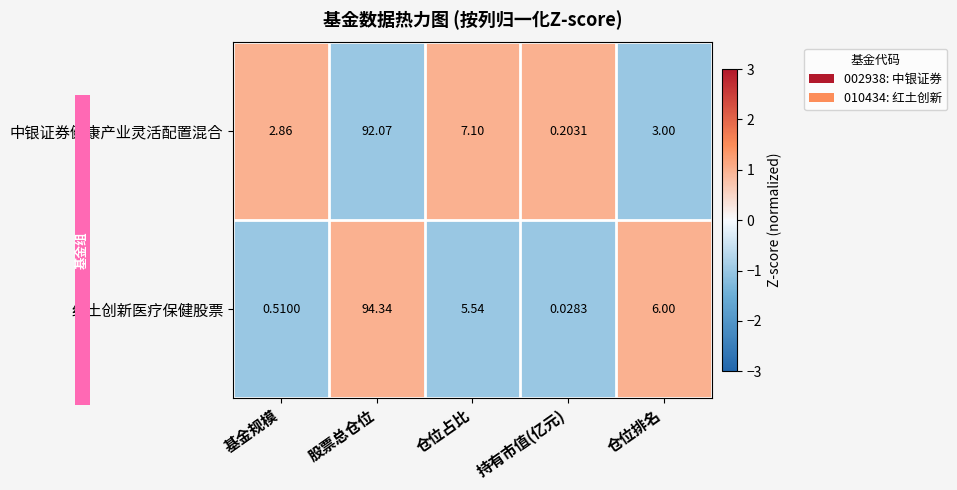

How many data points does each series have?

5